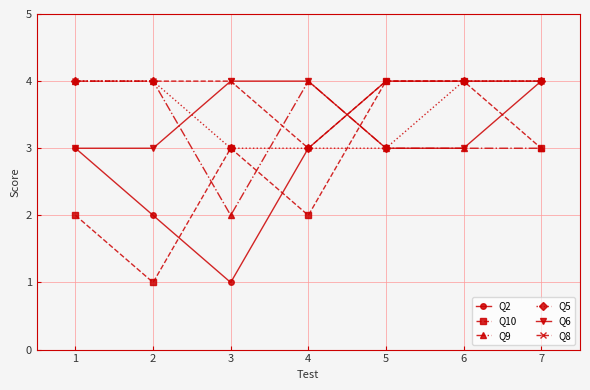

Reading left to right, what are all the values shown in this chart?

Q2: 3	2	1	3	4	4	4
Q10: 2	1	3	2	4	4	3
Q9: 4	4	2	4	3	3	3
Q5: 4	4	3	3	3	4	4
Q6: 3	3	4	4	3	3	4
Q8: 4	4	4	3	4	4	4